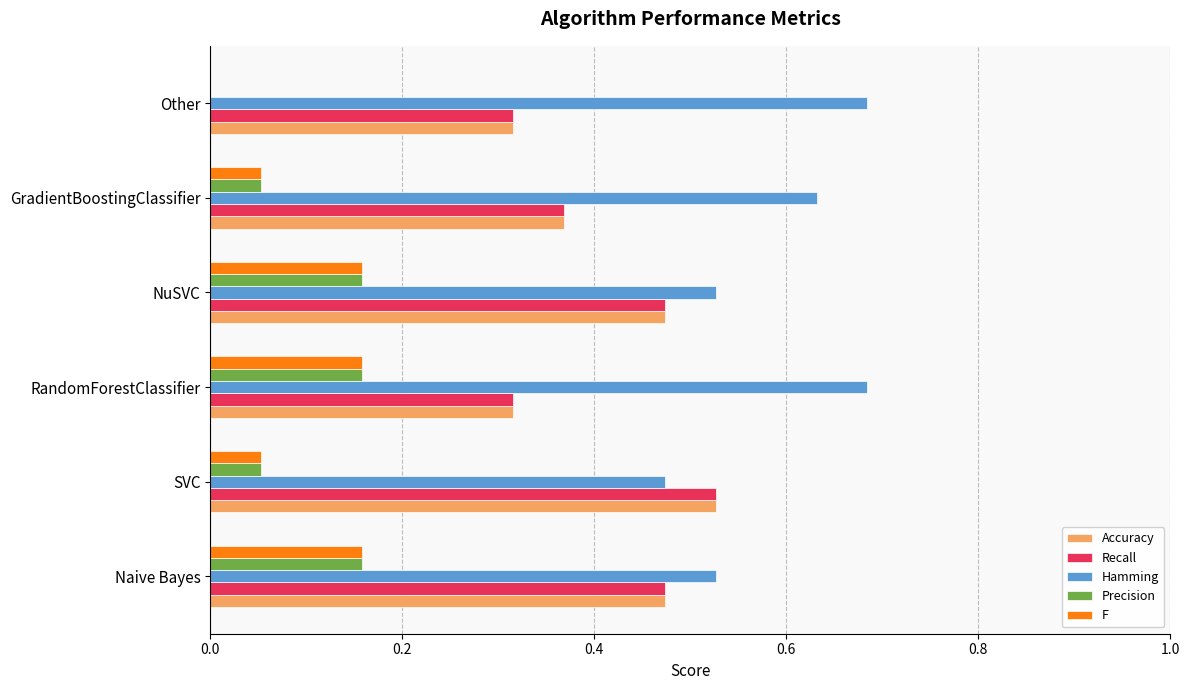

Count the number of categories in the chart.

6